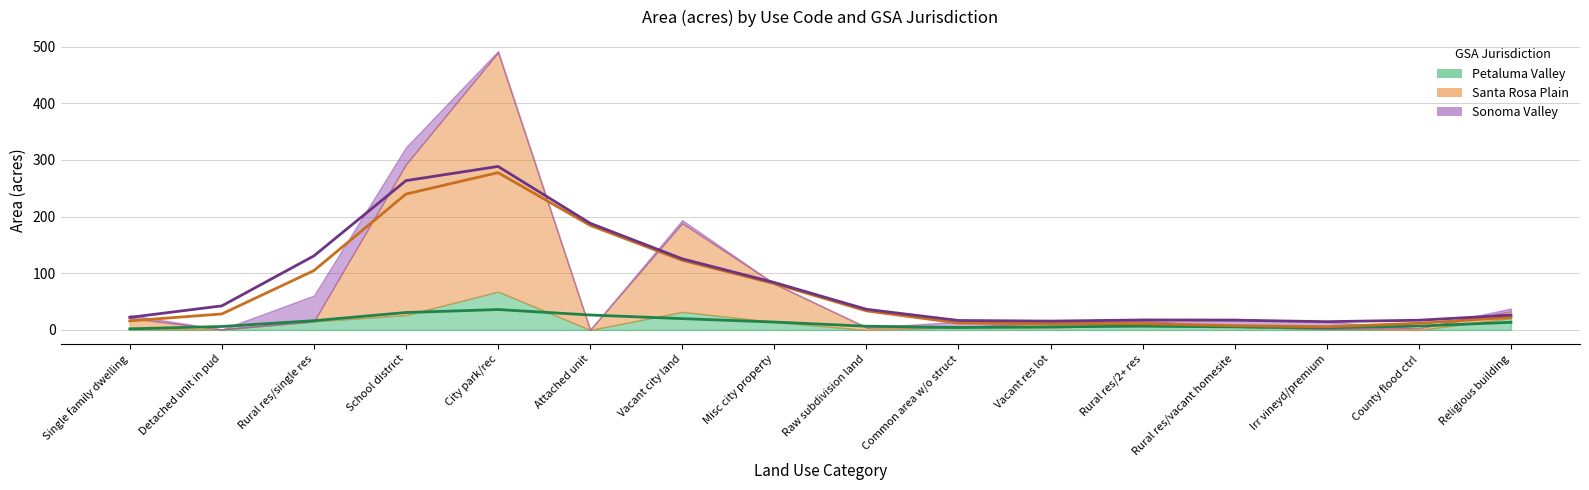

True or false: Sonoma Valley (line) and Petaluma Valley (line) intersect in this chart.

False